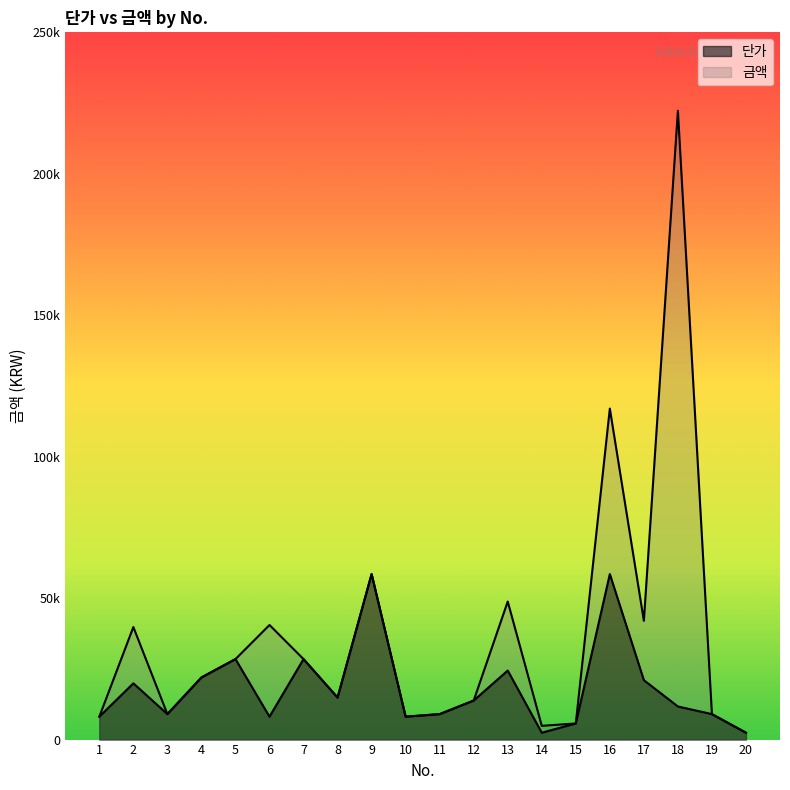

What is the minimum value for 단가?

2430